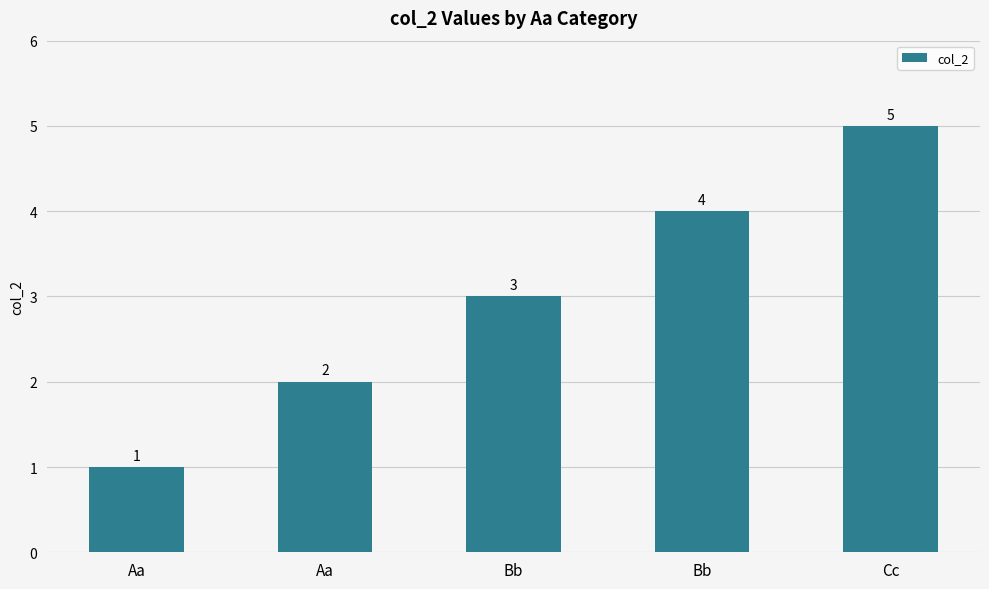

What is the smallest value displayed?

1